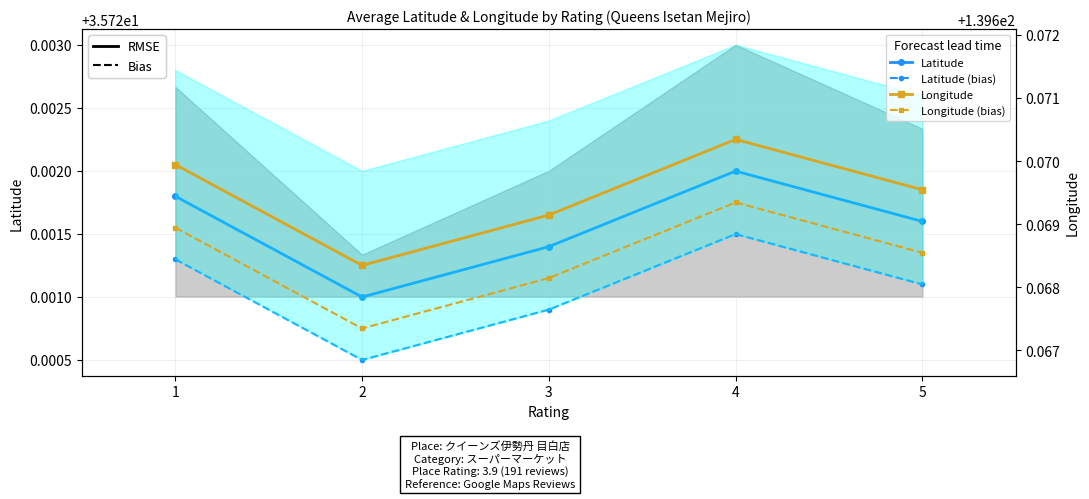

What is the highest value of the Longitude (bias) series?

139.7